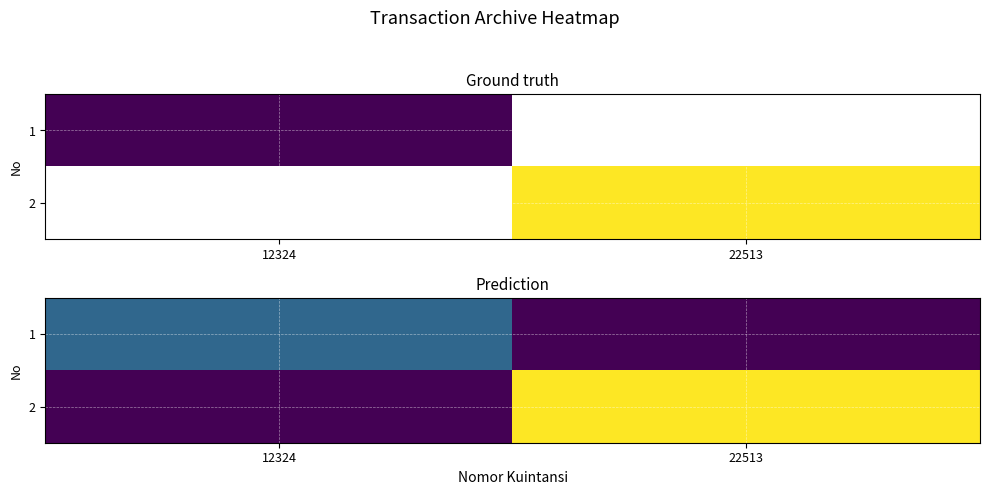

What is the total value across all series at 12324?

1